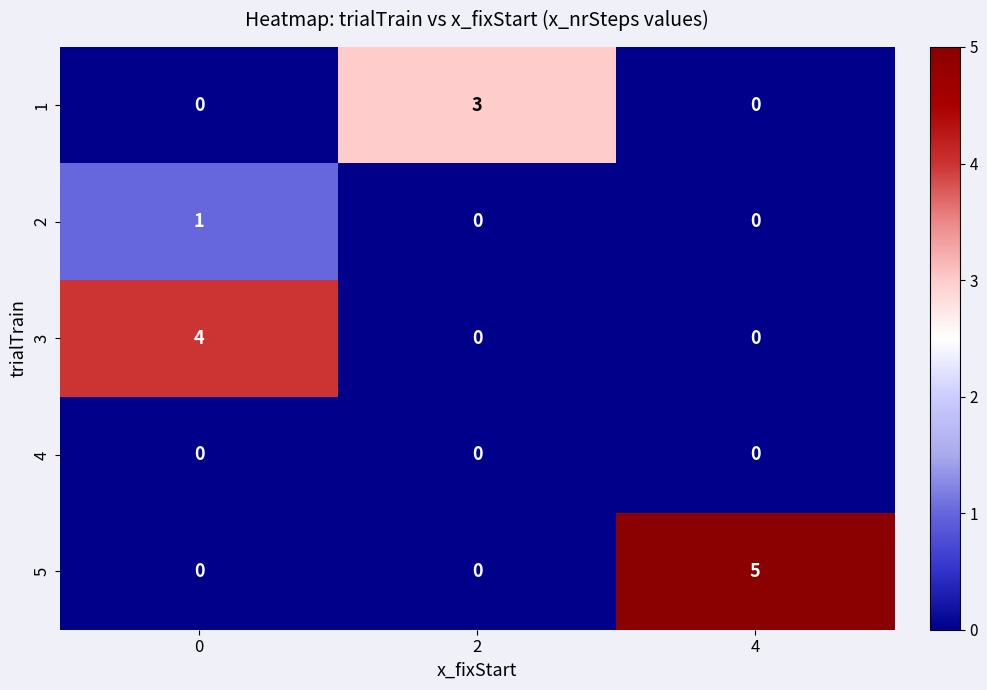

Reading left to right, extract all data points from this chart.

1: 0=0	2=3	4=0
2: 0=1	2=0	4=0
3: 0=4	2=0	4=0
4: 0=0	2=0	4=0
5: 0=0	2=0	4=5